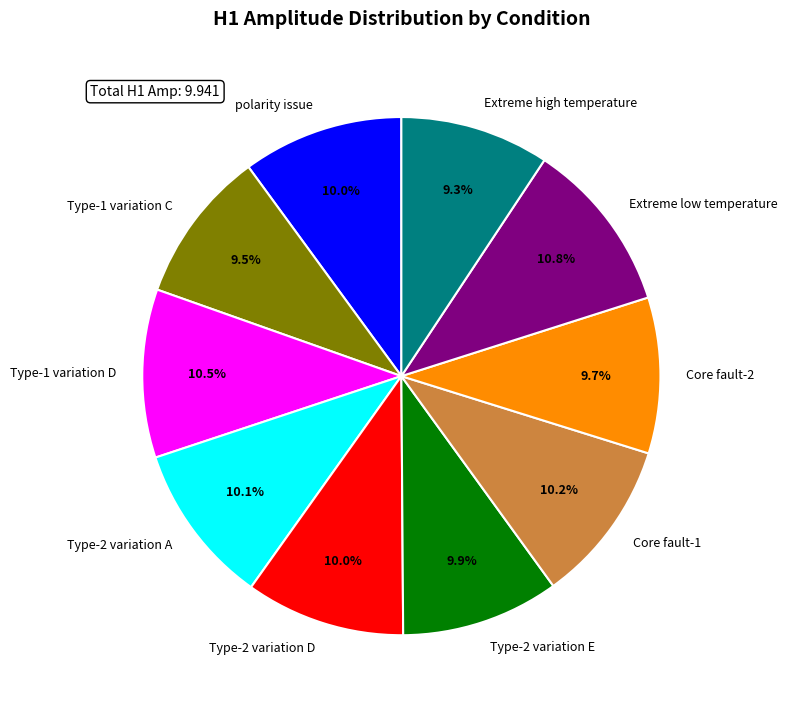

Does Type-2 variation E account for over 50% of the chart?

No